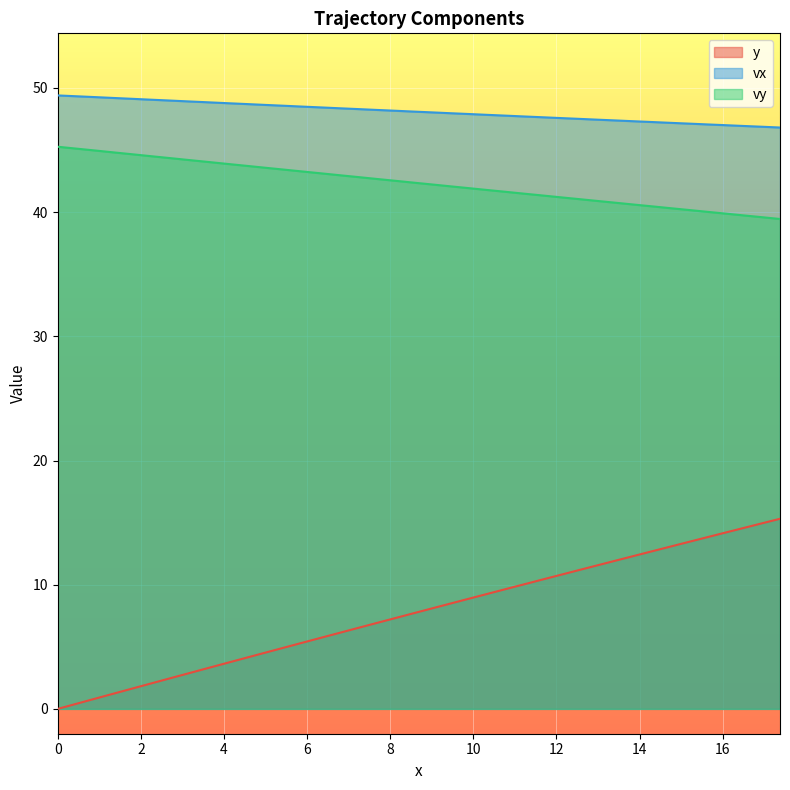

List the series in order of their peak value, lowest first.

y, vy, vx